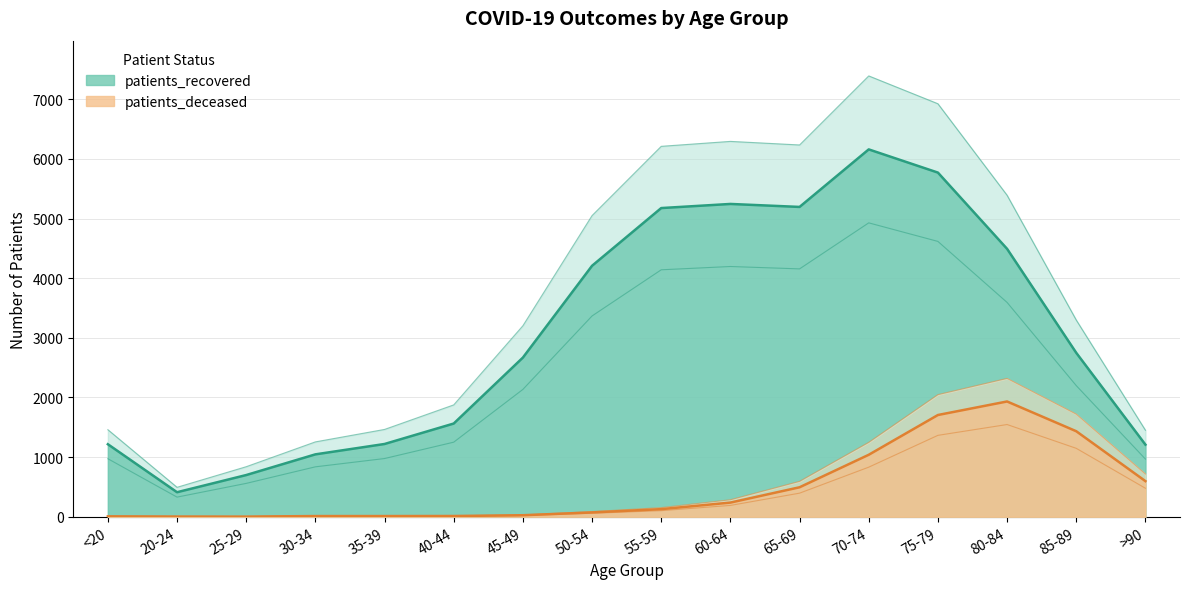

Where is the first local minimum for patients_deceased?

25-29